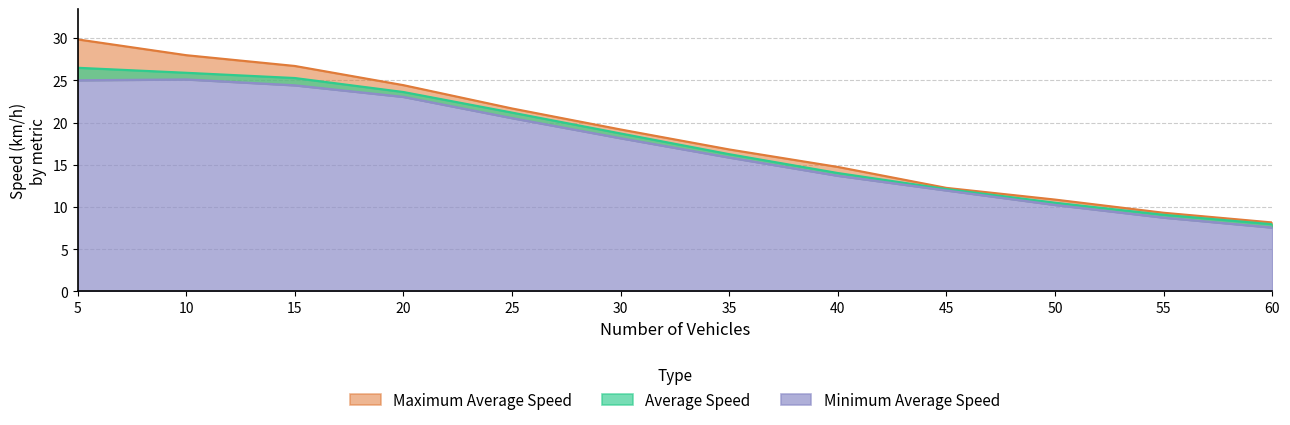

How many values in the Maximum Average Speed series exceed 19?

6